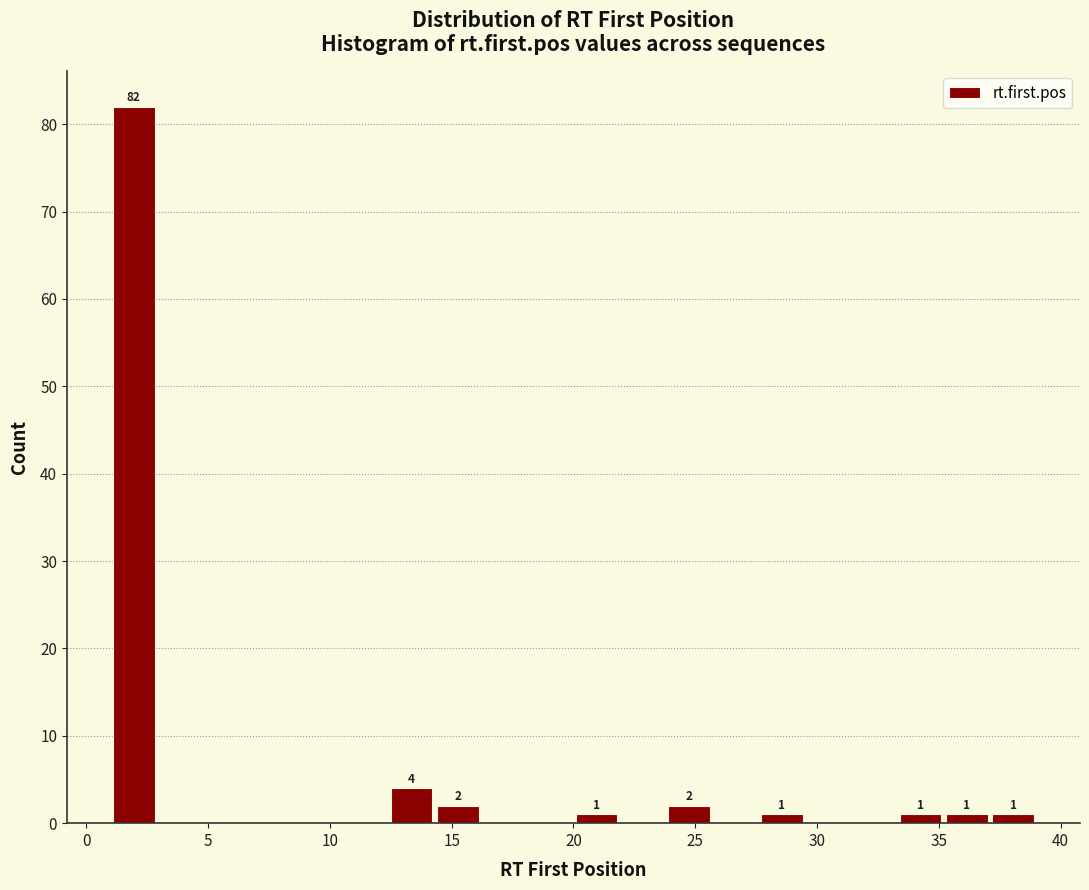

Around what value on the x-axis is the tallest bar? Give the approximate position of its centre, as read against the axis.

2.0